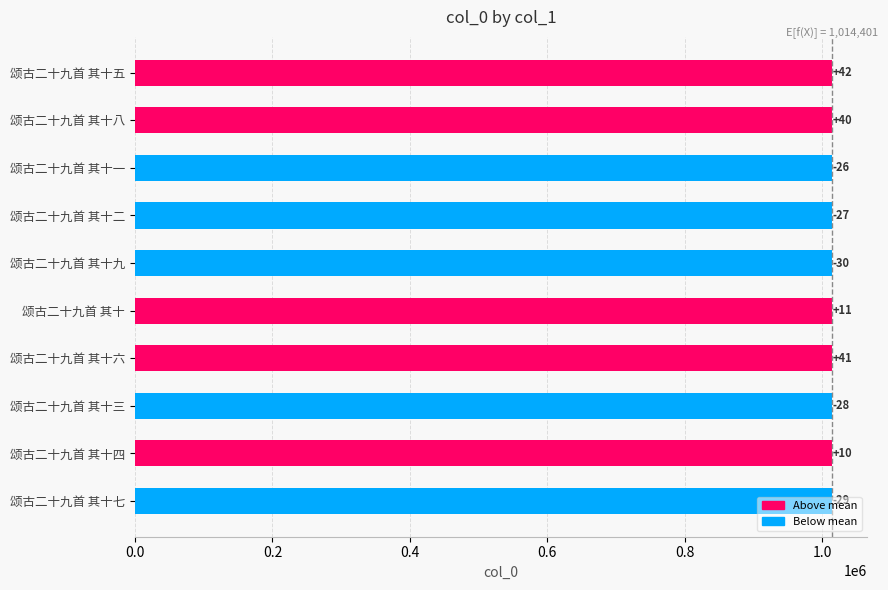

Are the bars horizontal?

Yes